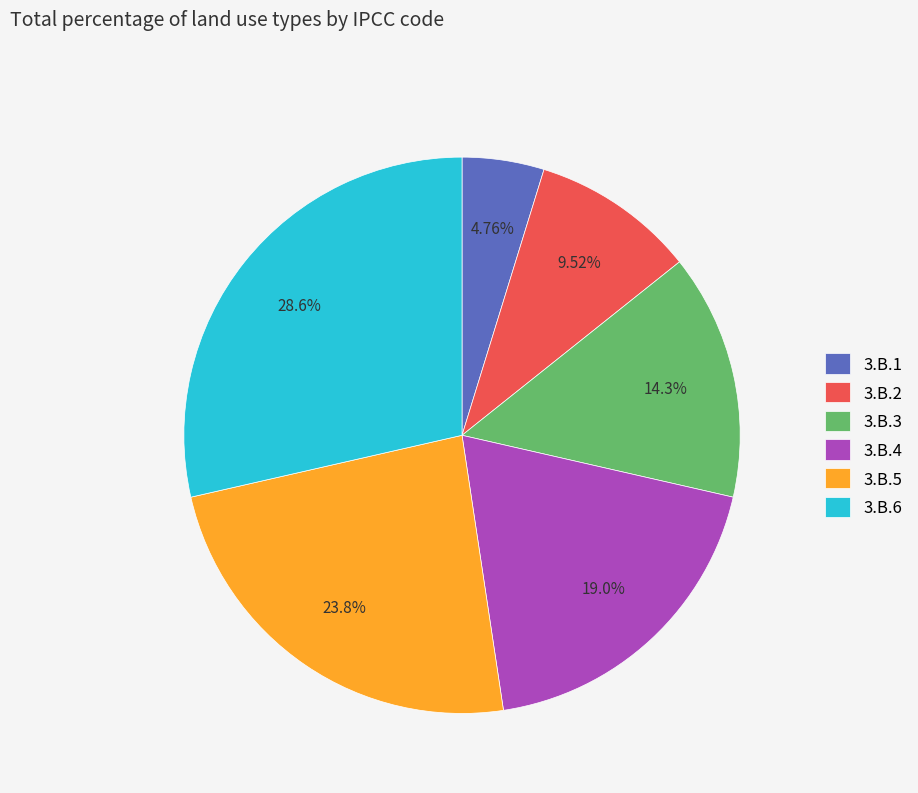

What is the largest slice in the pie chart?

3.B.6